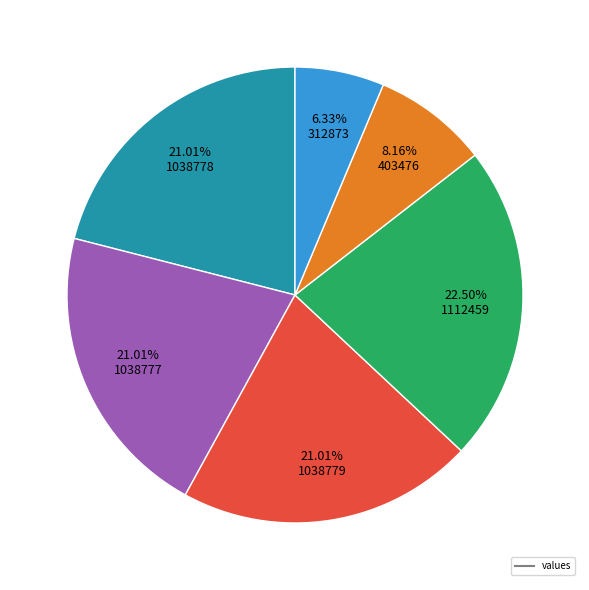

How many segments does this pie chart have?

6